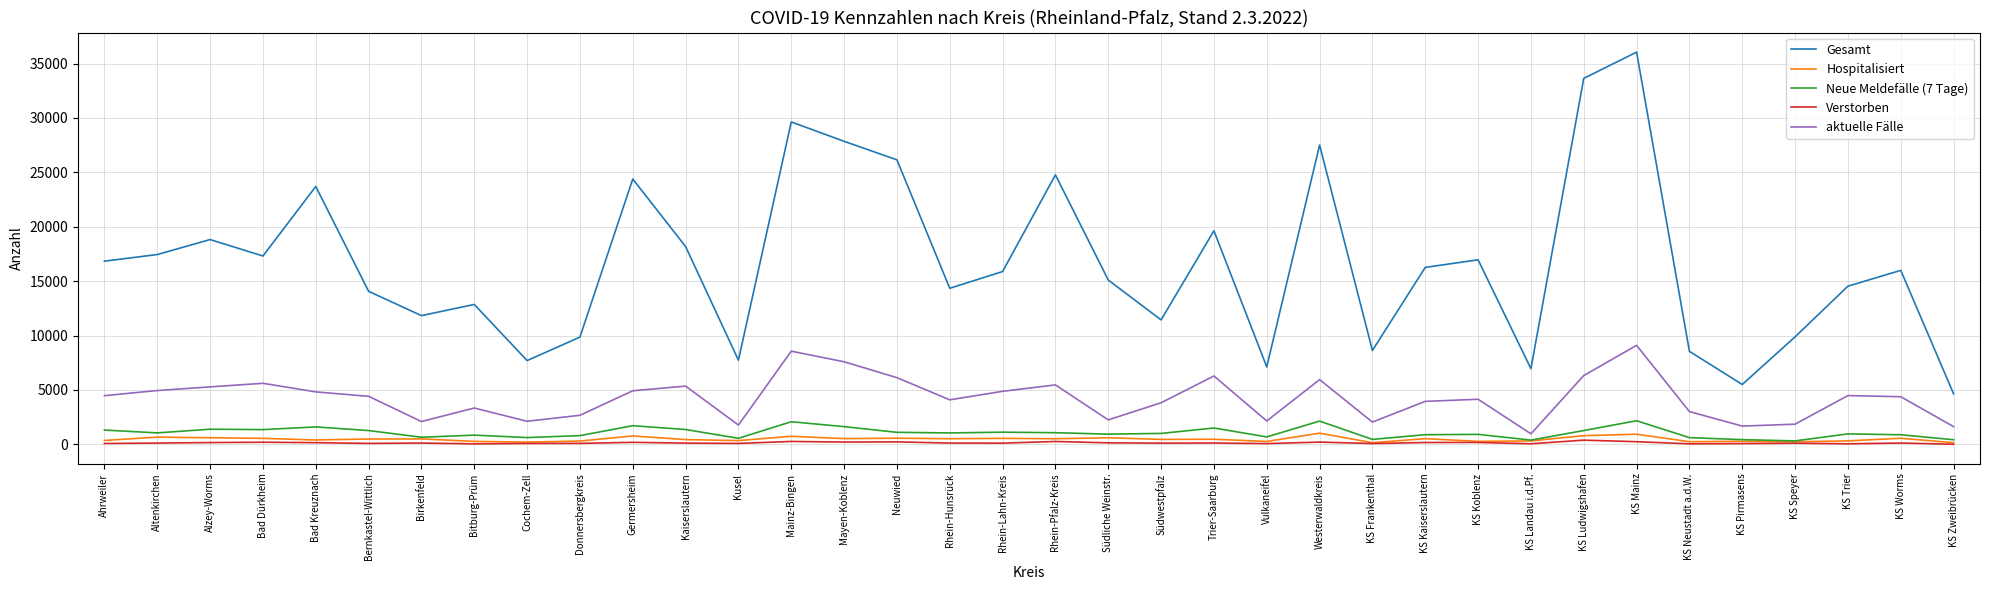

What are all the series names shown in the legend?

Gesamt, Hospitalisiert, Neue Meldefälle (7 Tage), Verstorben, aktuelle Fälle